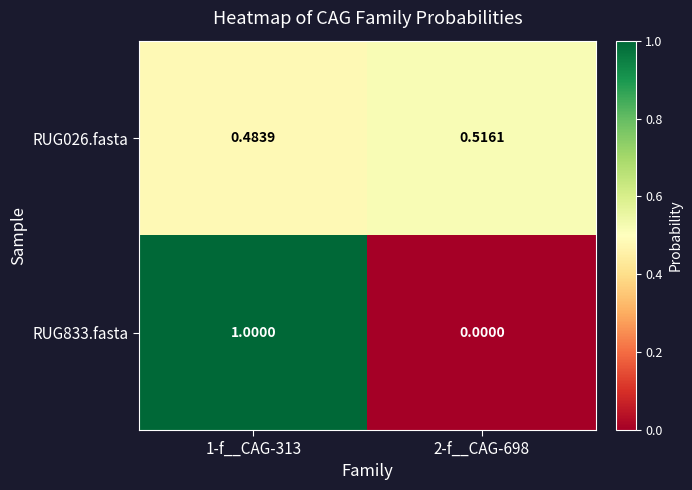

What is the total value across all series at 1-f__CAG-313?

1.5